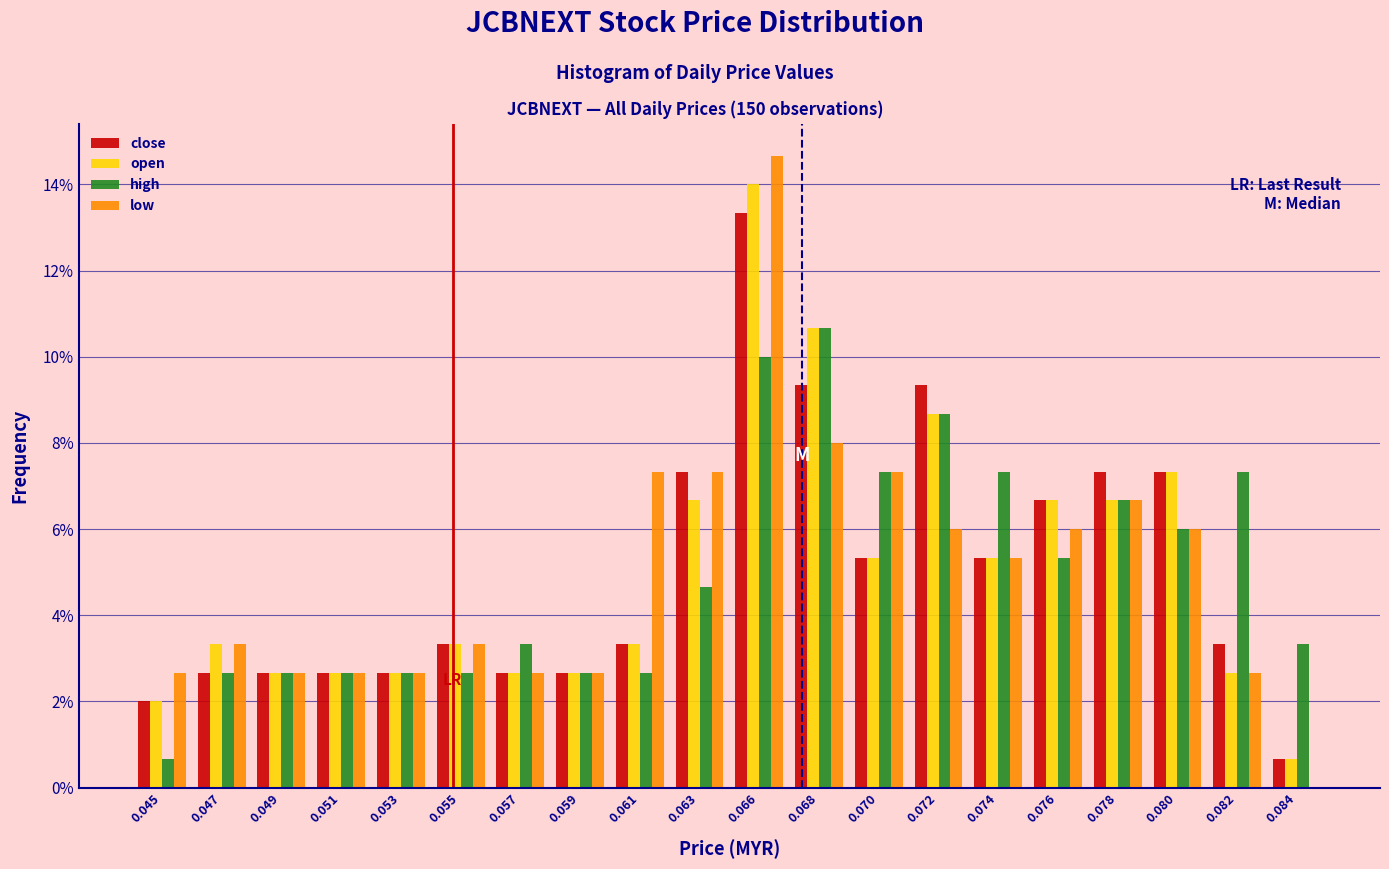

What is the sum of all low values?

100.0